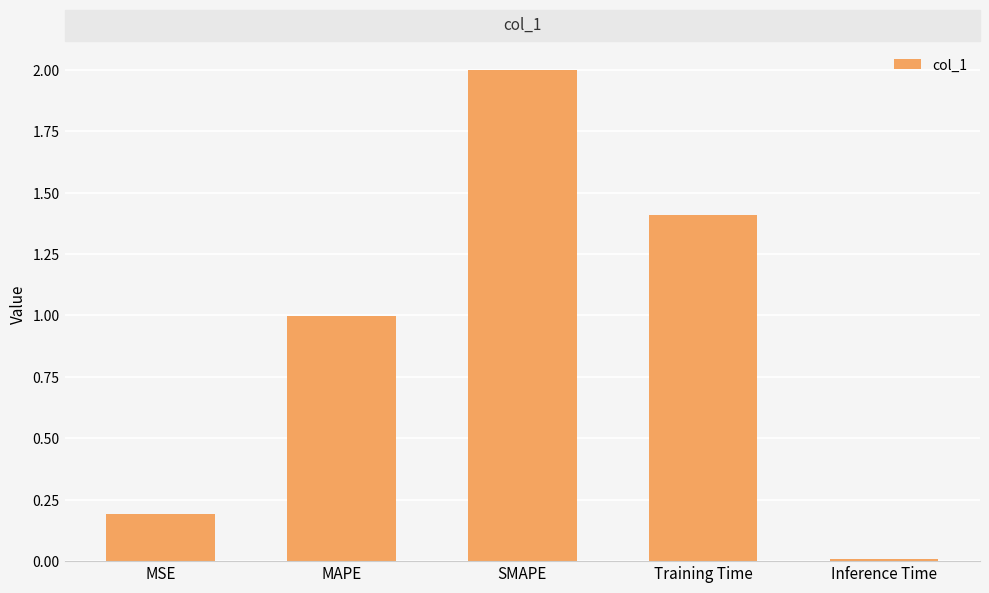

What is the approximate value at Training Time?

1.4